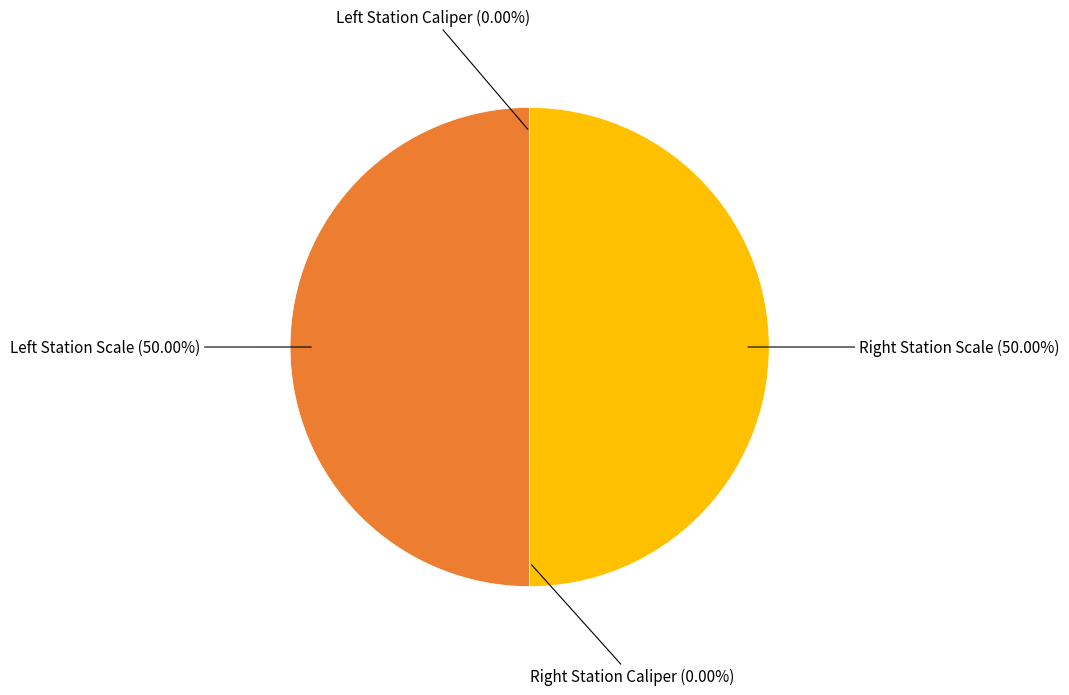

How many slices are in this pie chart?

4